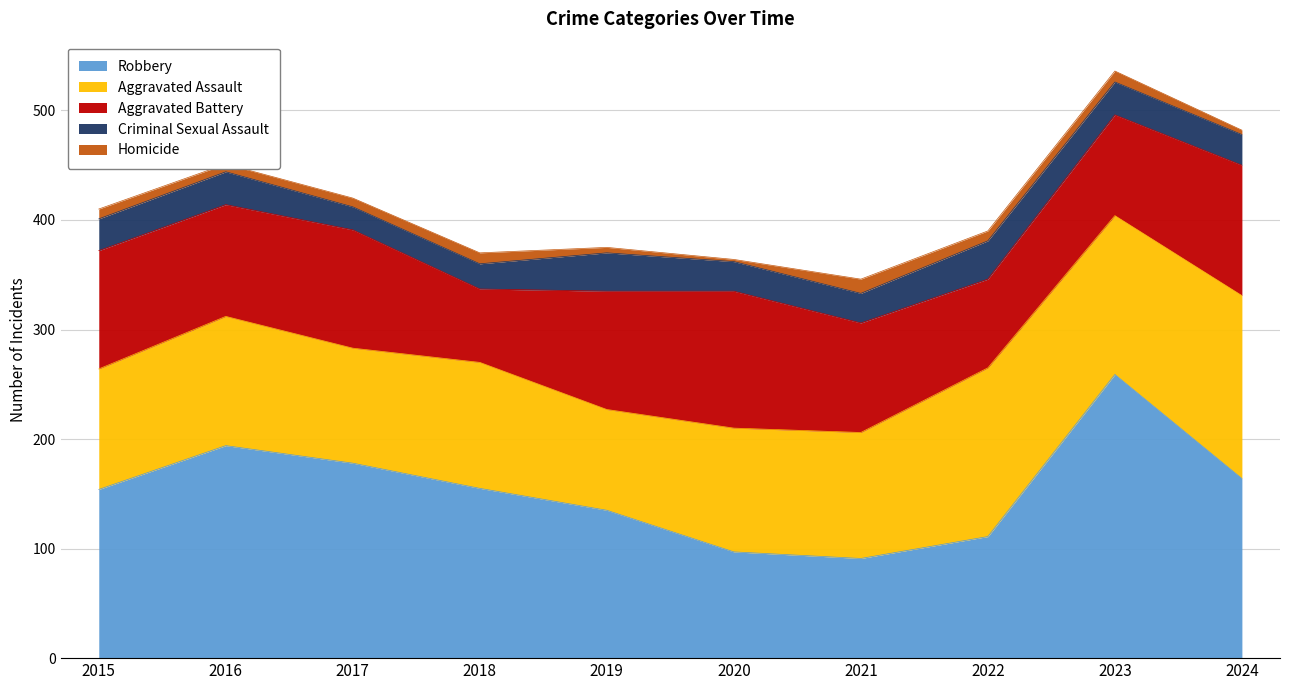

Which series has the largest range (max minus min)?

Robbery